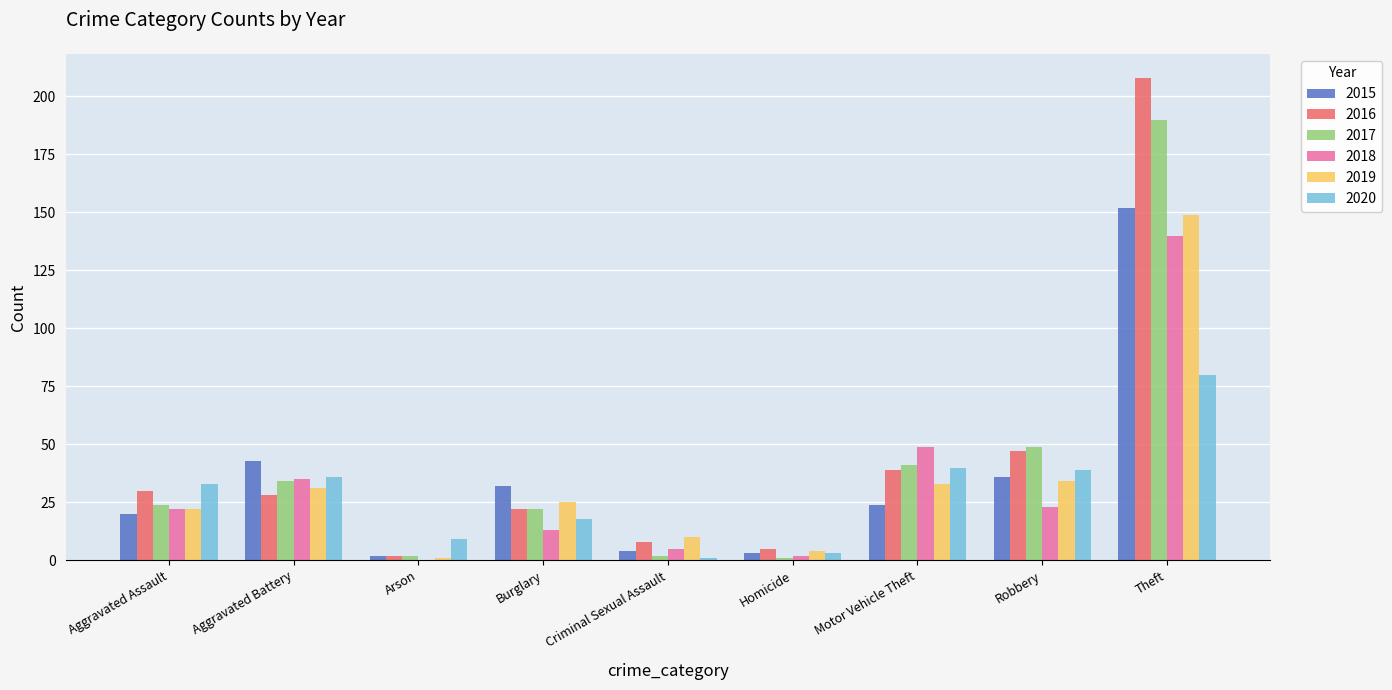

Is the value of 2015 at Criminal Sexual Assault greater than the value of 2018 at Theft?

No